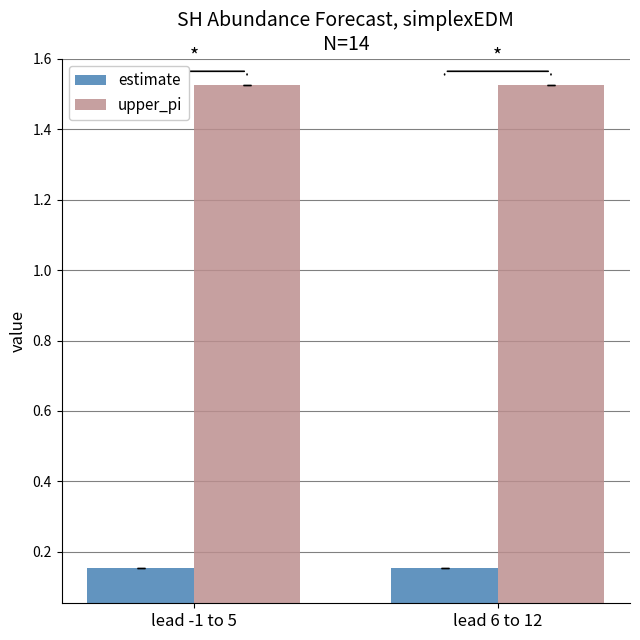

Does the chart contain stacked bars?

No